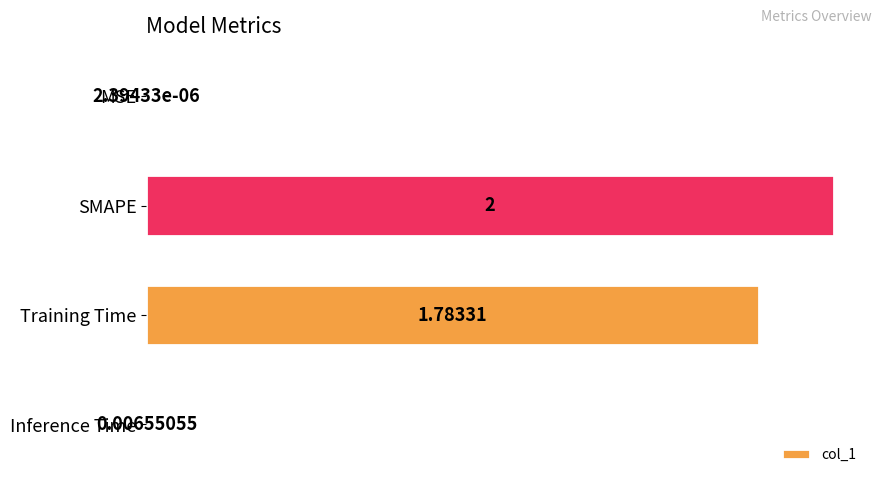

Between MSE and Training Time, which is larger?

Training Time